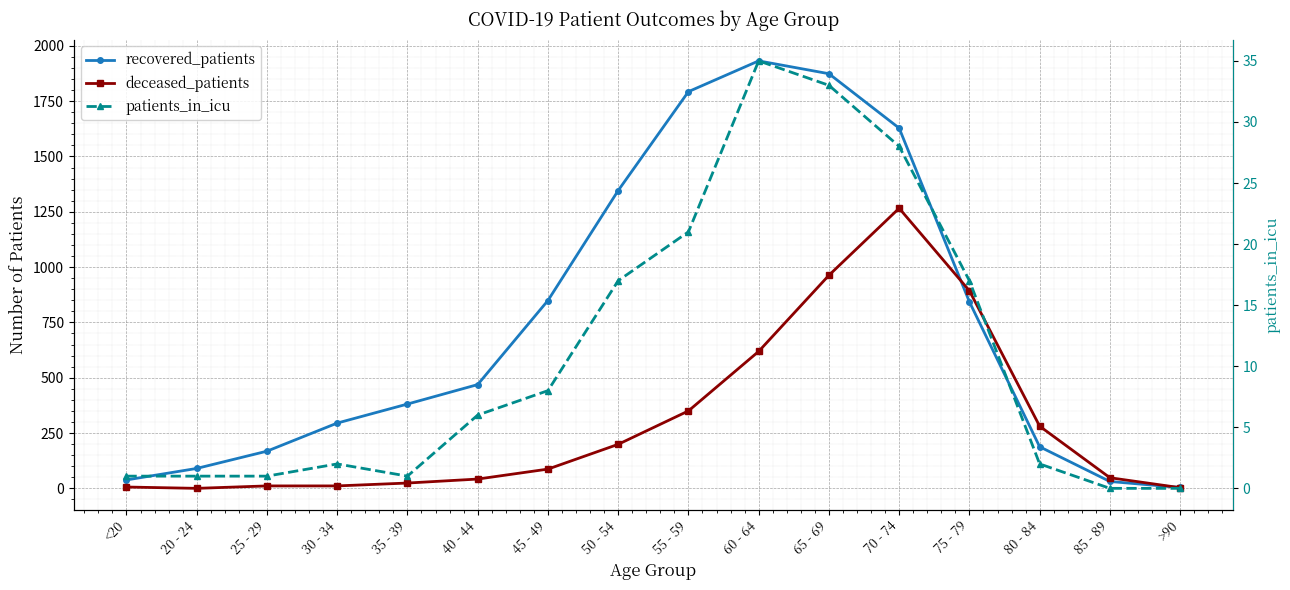

Which series has the widest spread of values?

recovered_patients